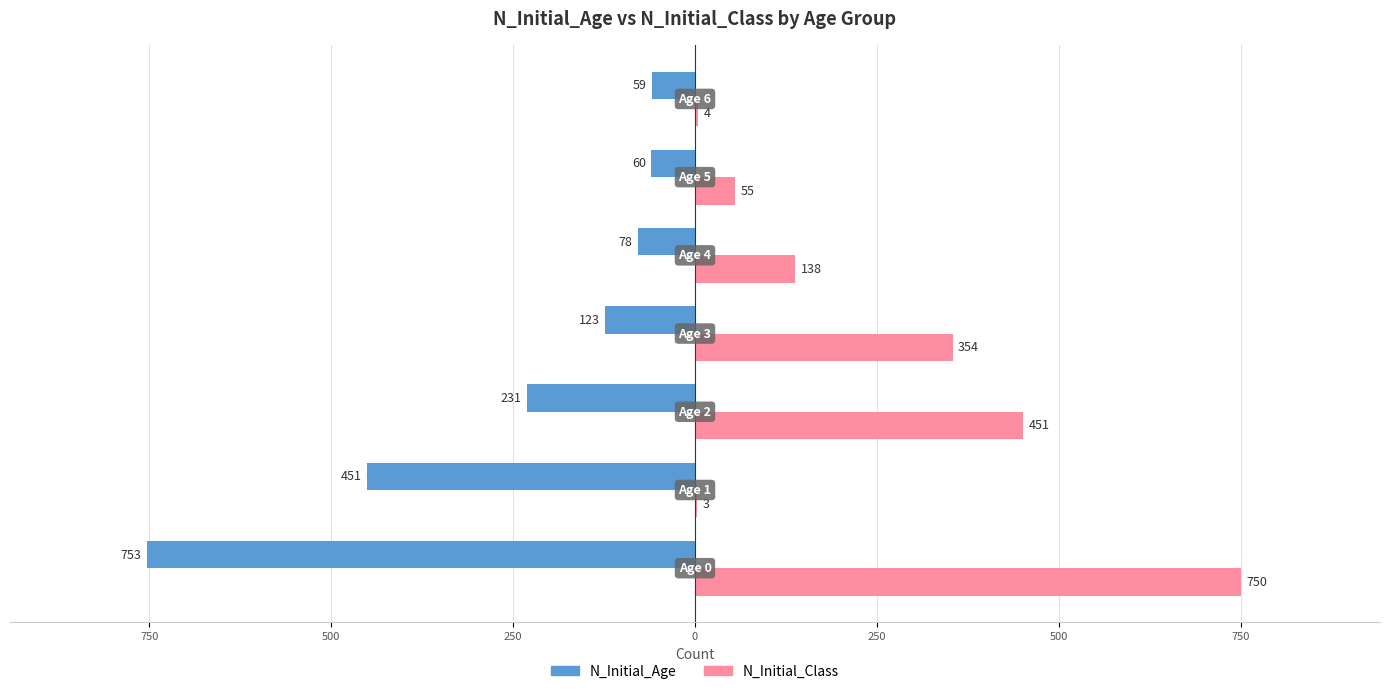

What are all the series names shown in the legend?

N_Initial_Age, N_Initial_Class